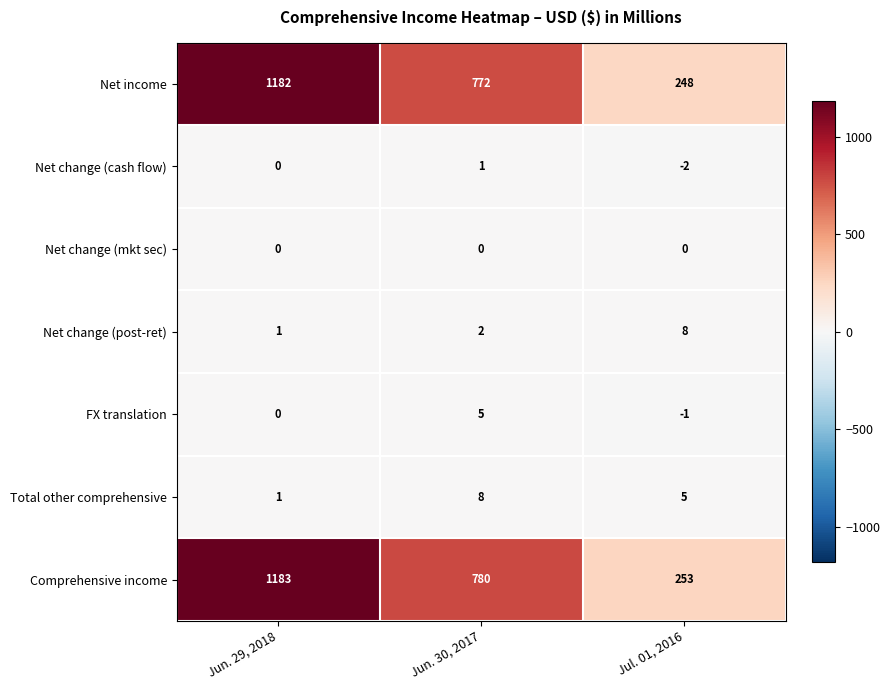

What is the total value across all series at Jul. 01, 2016?

511